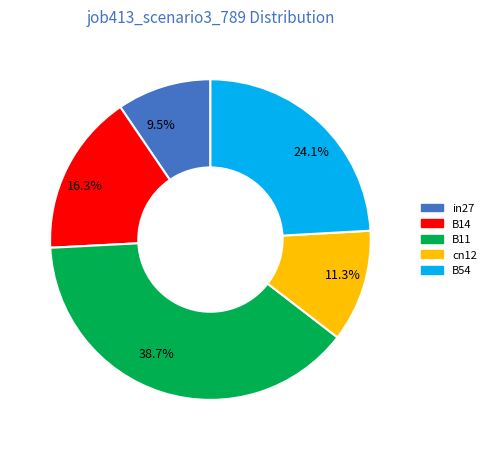

Which category has the biggest portion of the pie?

38.7%